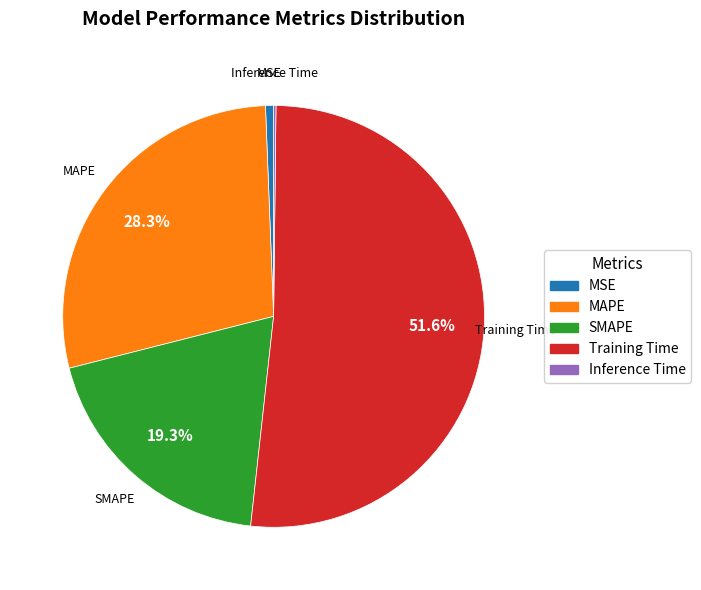

To the nearest percent, what portion does MAPE represent?

28%